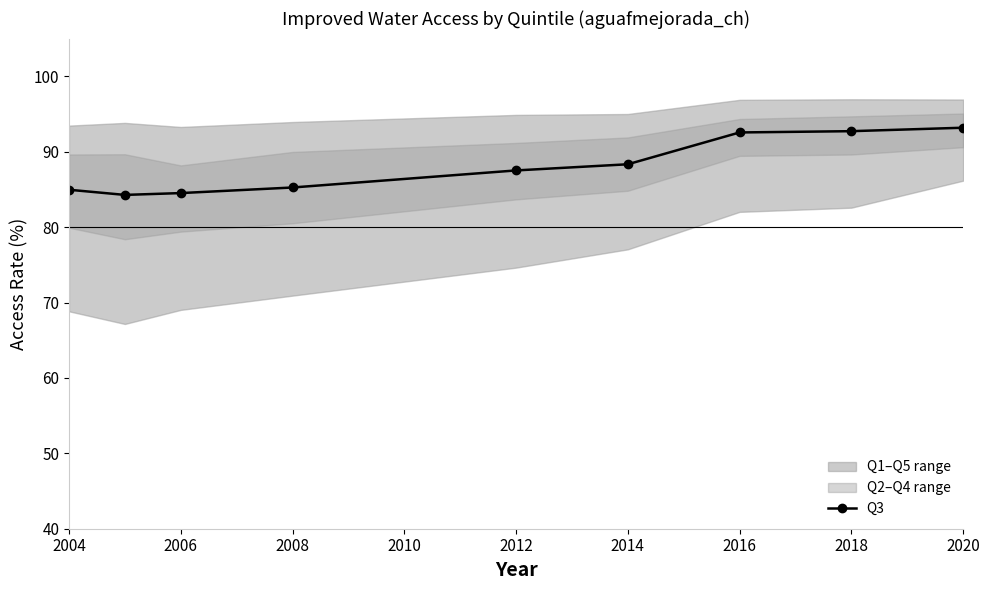

What is the value of the 2nd point from the left?

84.3